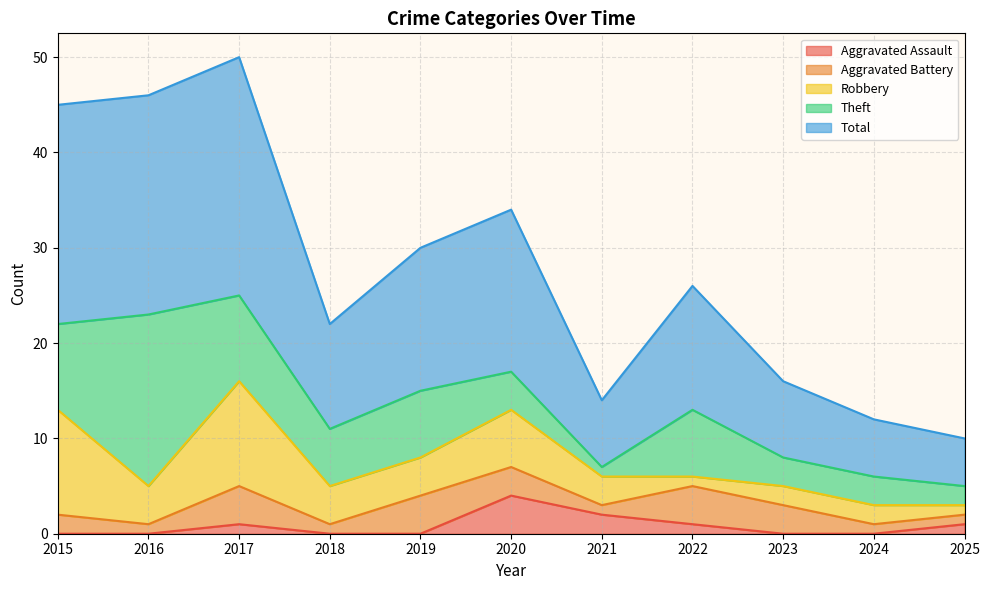

After their last crossing, which series has the higher values: Robbery or Aggravated Battery?

Robbery